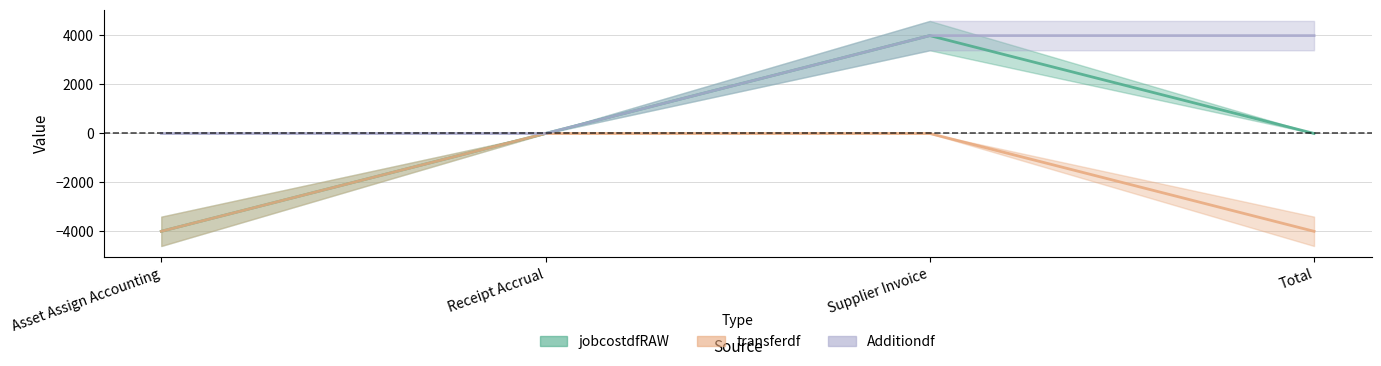

What is the minimum value shown in the chart?

-3993.1